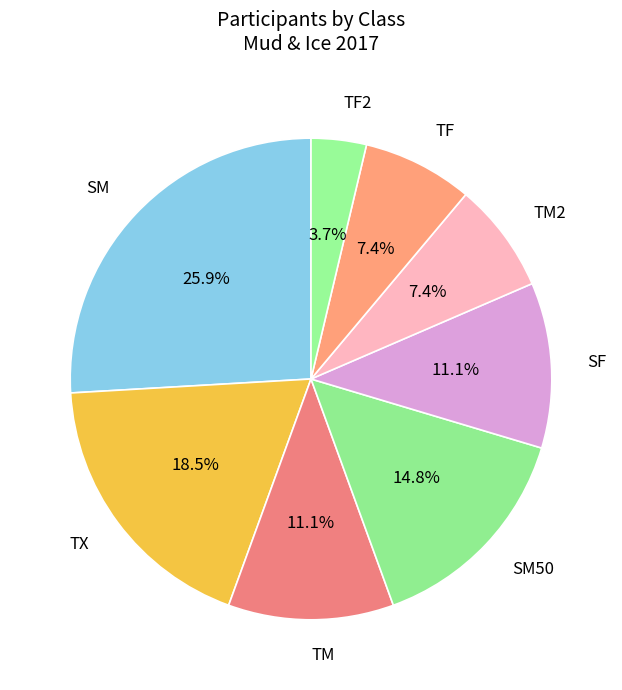

To the nearest percent, what is the average slice percentage?

12%